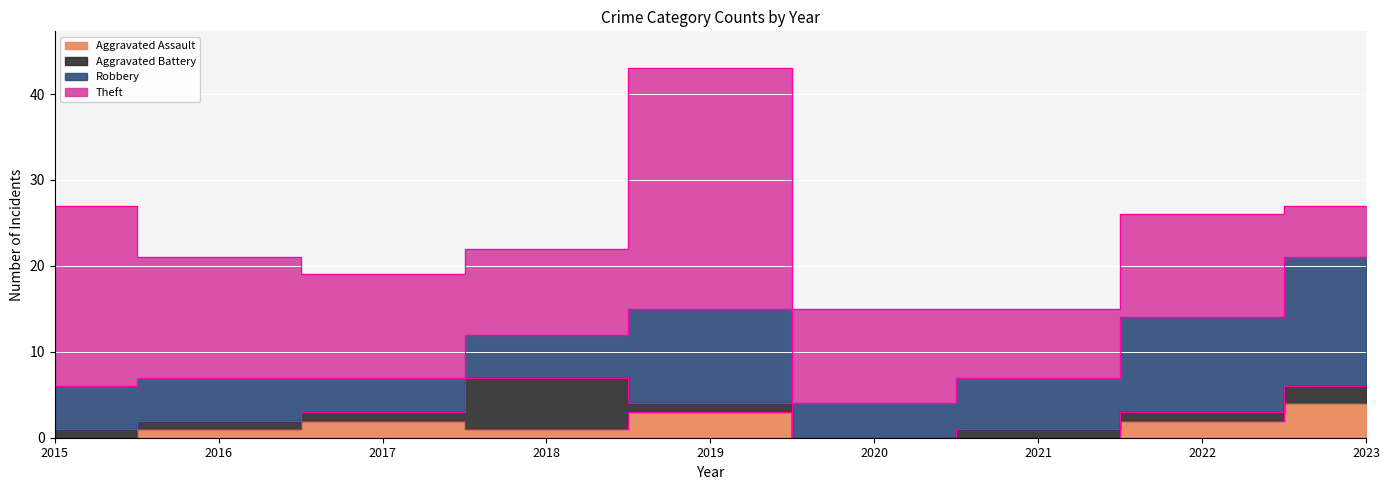

How many times do Theft and Robbery cross each other?

1